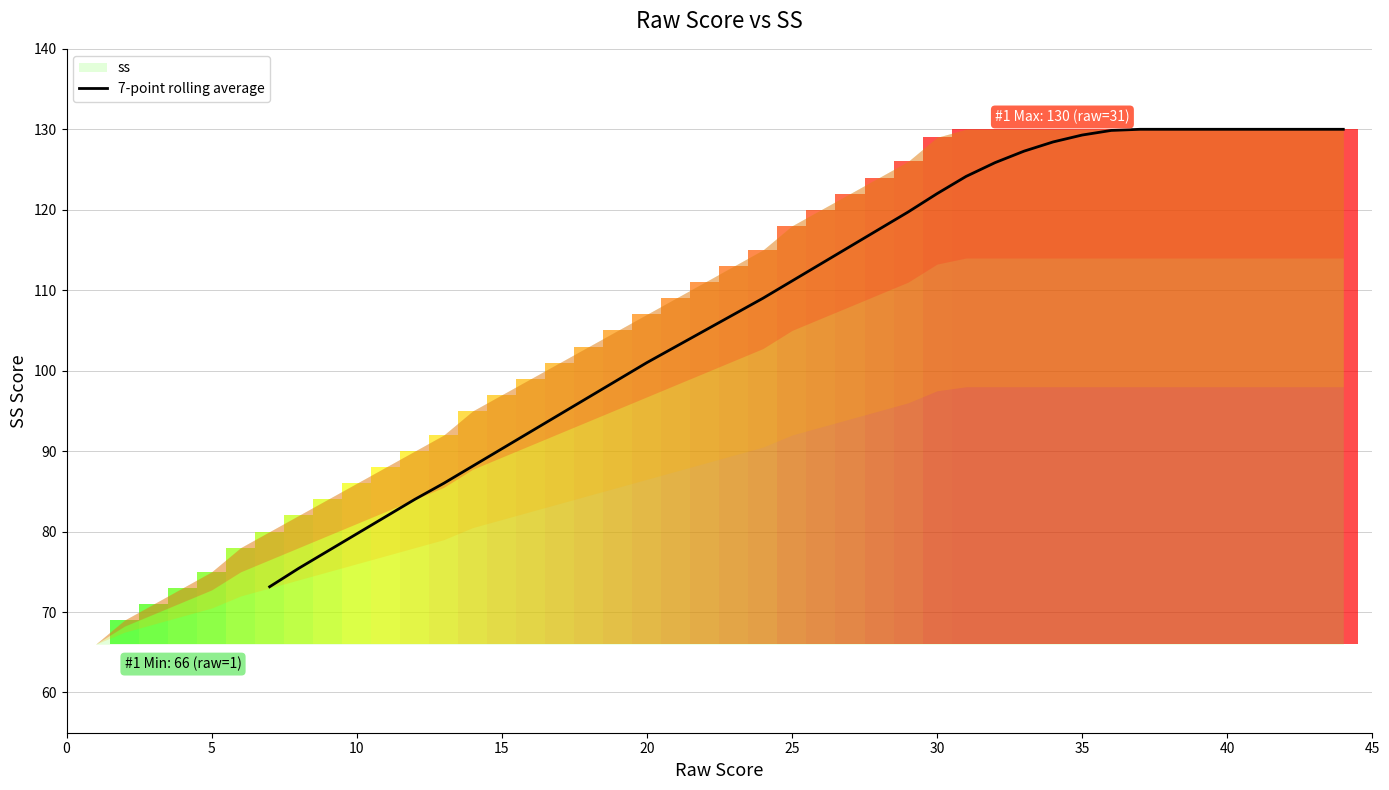

What is the minimum value for 7-point rolling average?

73.1